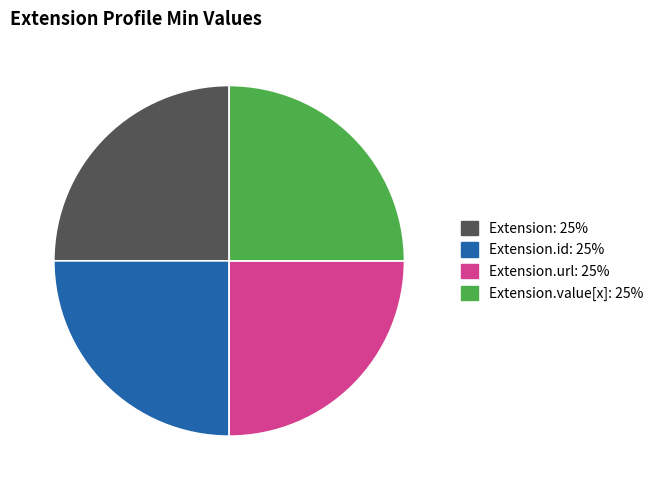

Which has a higher value, Extension.value[x] or Extension?

Extension.value[x]